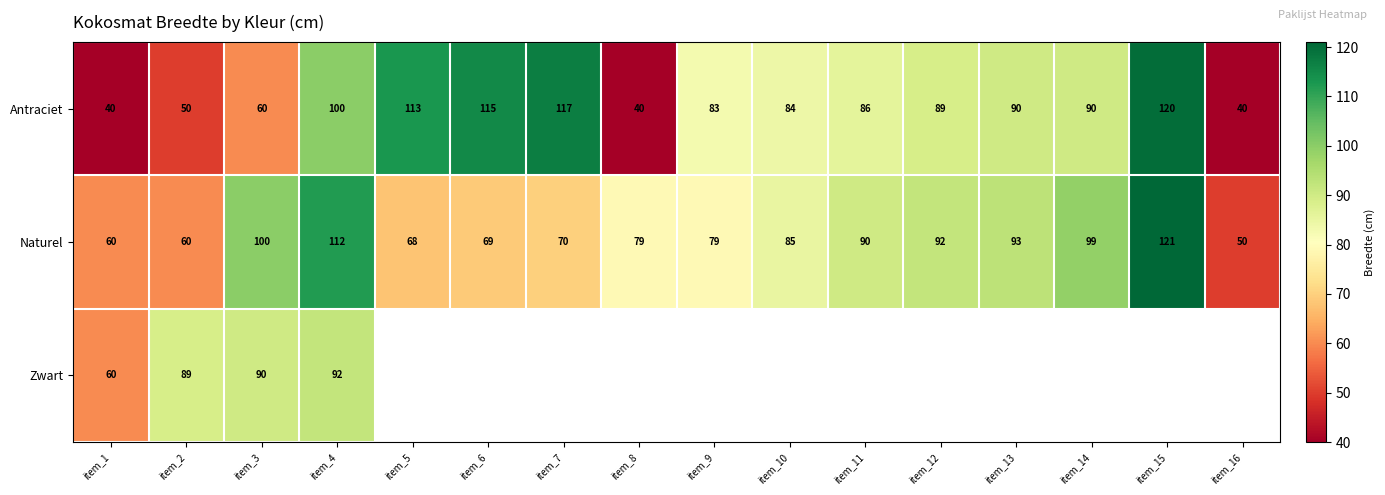

What is the sum of the Naturel values at item_9 and item_1?

139